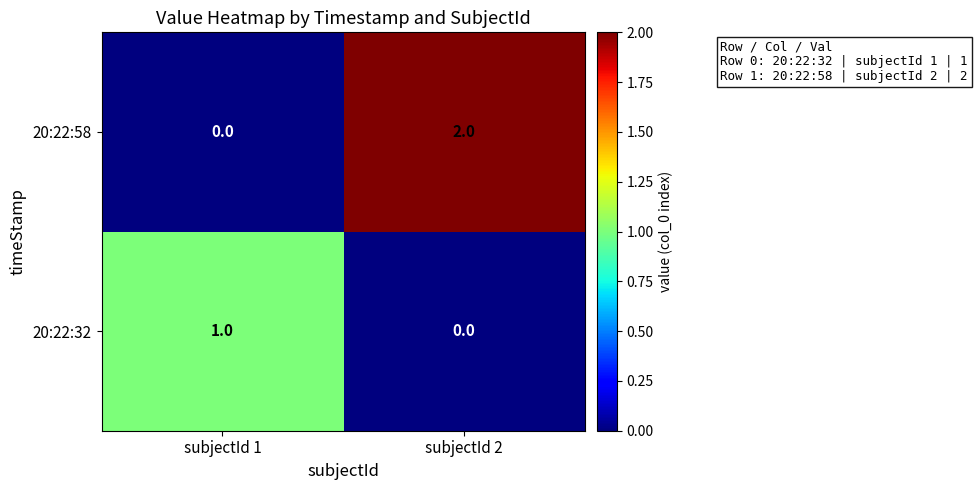

Which series changed the most between subjectId 1 and subjectId 2?

20:22:58